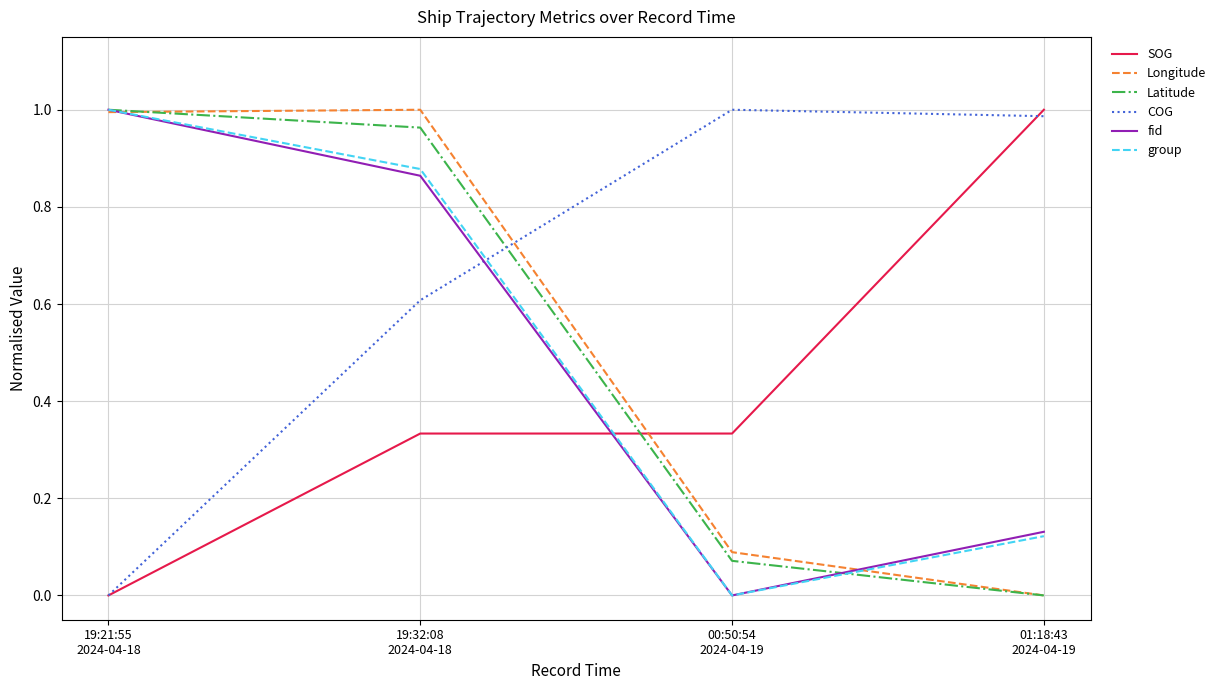

How many intersections are there between group and SOG?

1